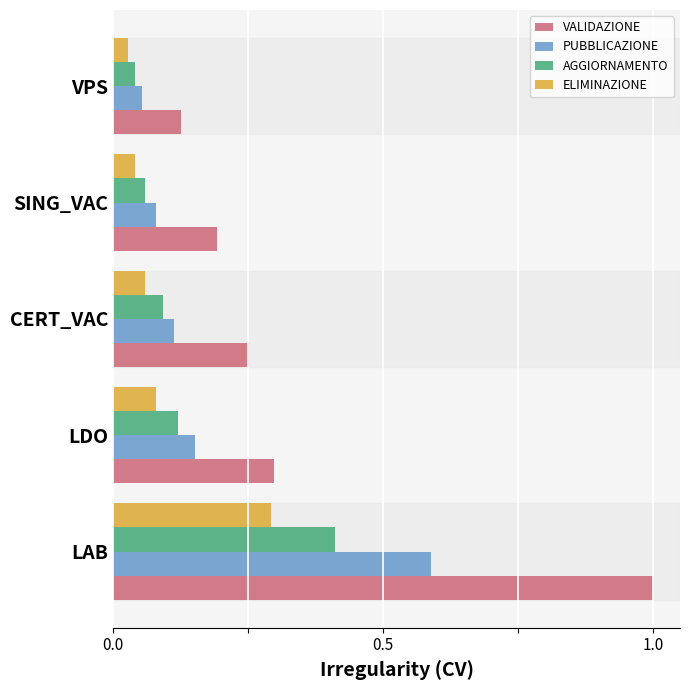

Rank the series by their maximum value, from lowest to highest.

ELIMINAZIONE, AGGIORNAMENTO, PUBBLICAZIONE, VALIDAZIONE